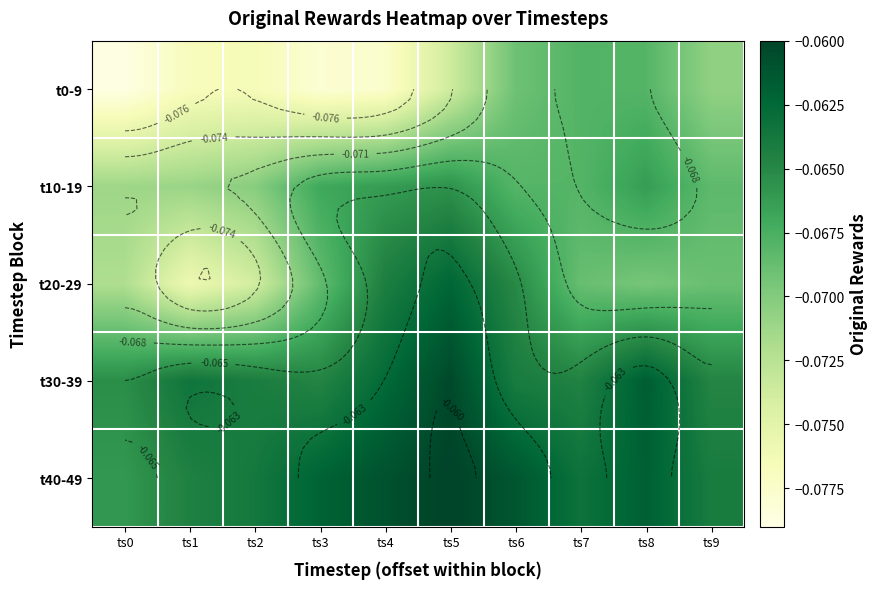

What is the approximate value of t20-29 at ts7?

-0.1